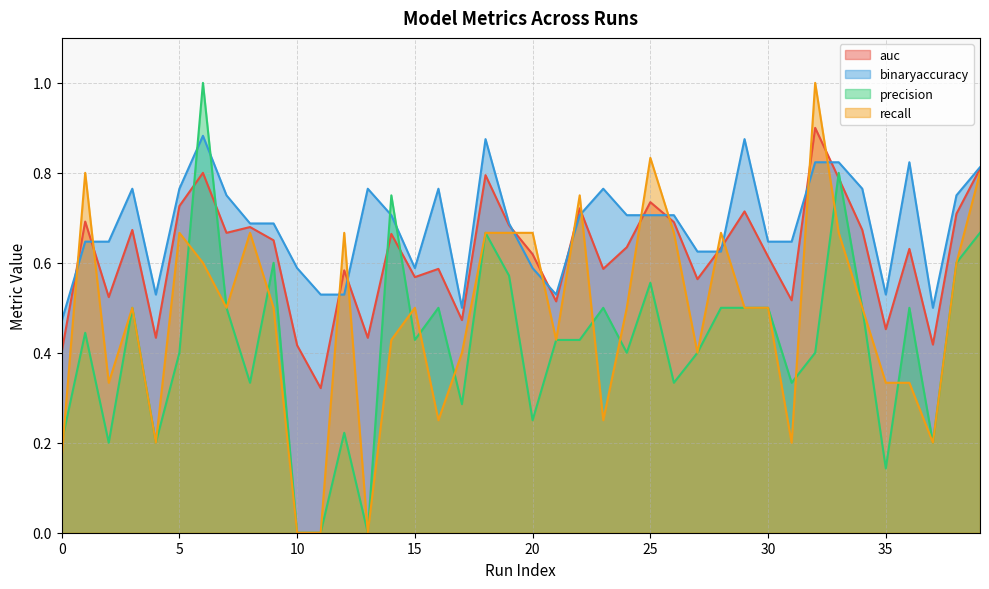

What are all the series names shown in the legend?

auc, binaryaccuracy, precision, recall